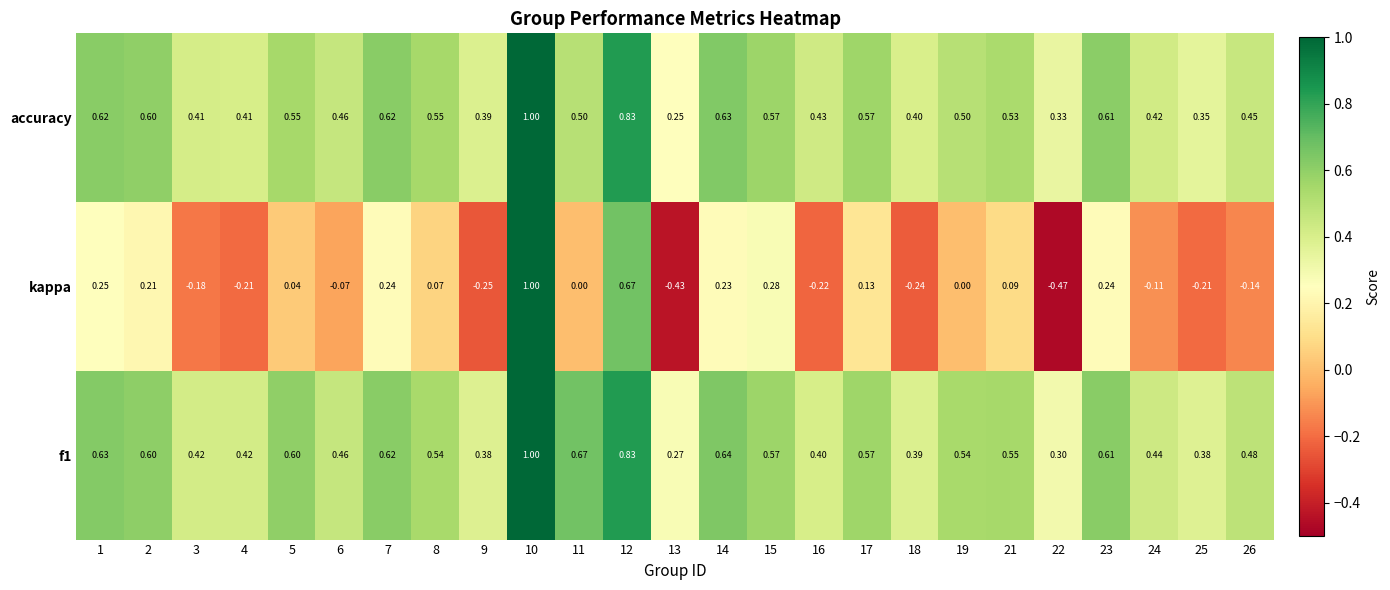

Is the value of kappa at 3 greater than the value of accuracy at 21?

No